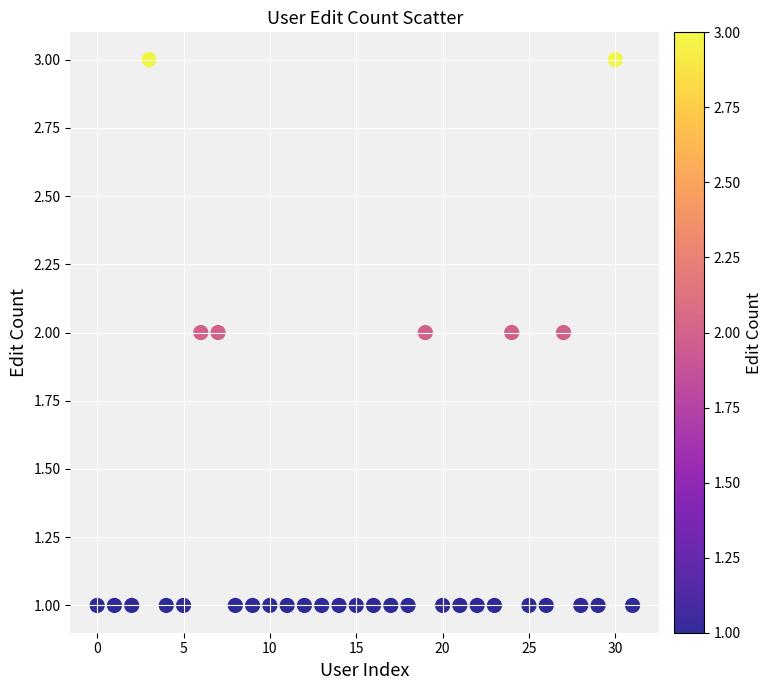

How many points are shown in the scatter plot?

32